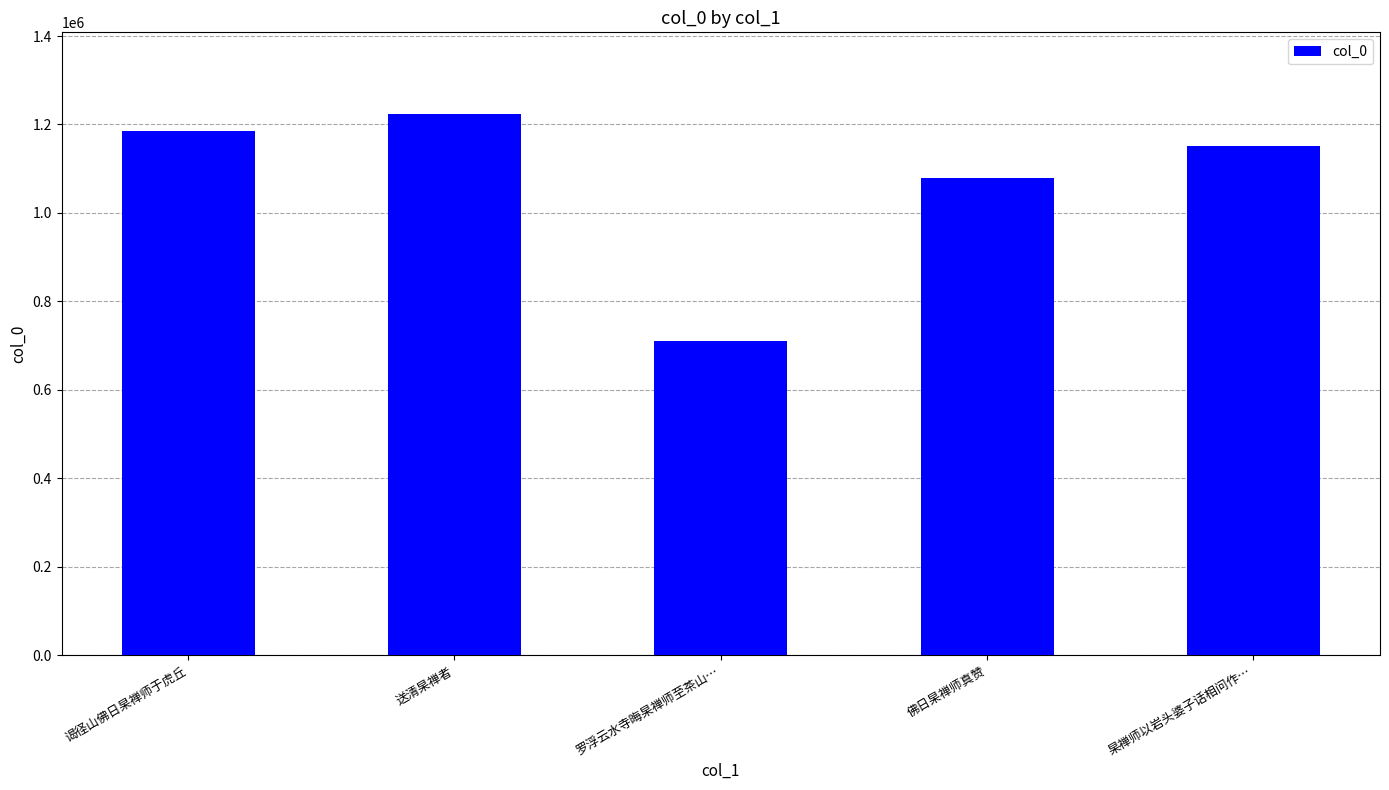

Where does the data first go above 1151046?

谒径山佛日杲禅师于虎丘